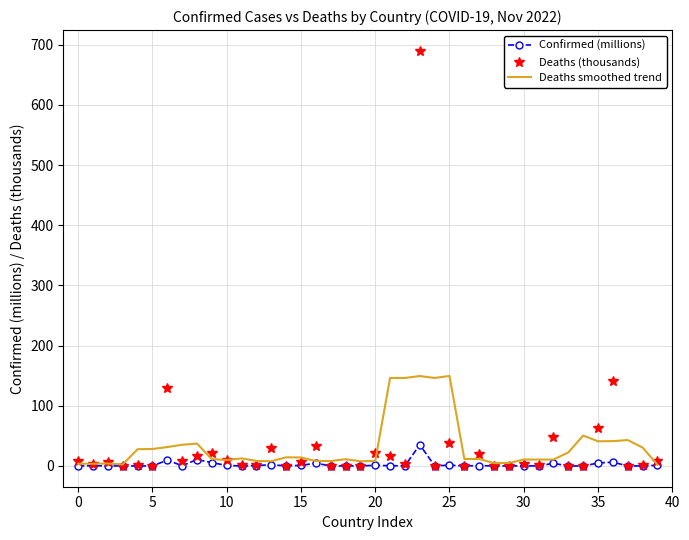

What is the highest value of the Deaths smoothed trend series?

149.6